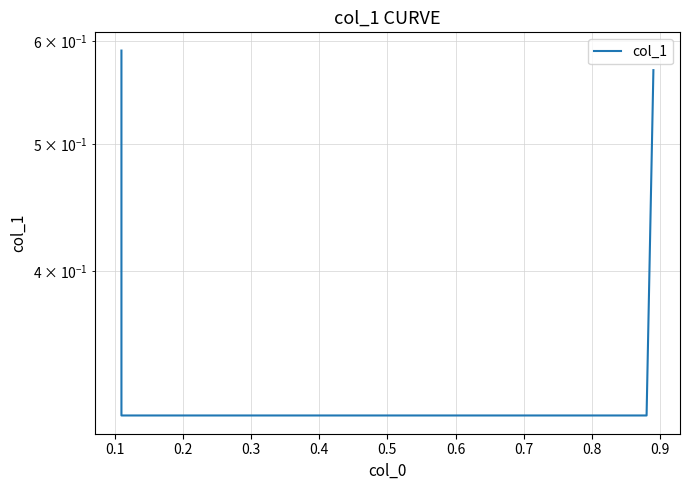

Count the number of categories in the chart.

4